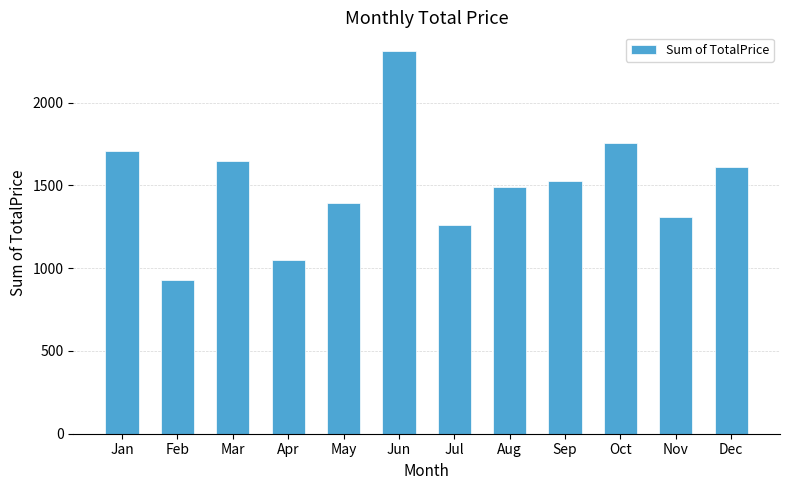

The chart shows a value of 1755.6 at Oct. True or false?

True